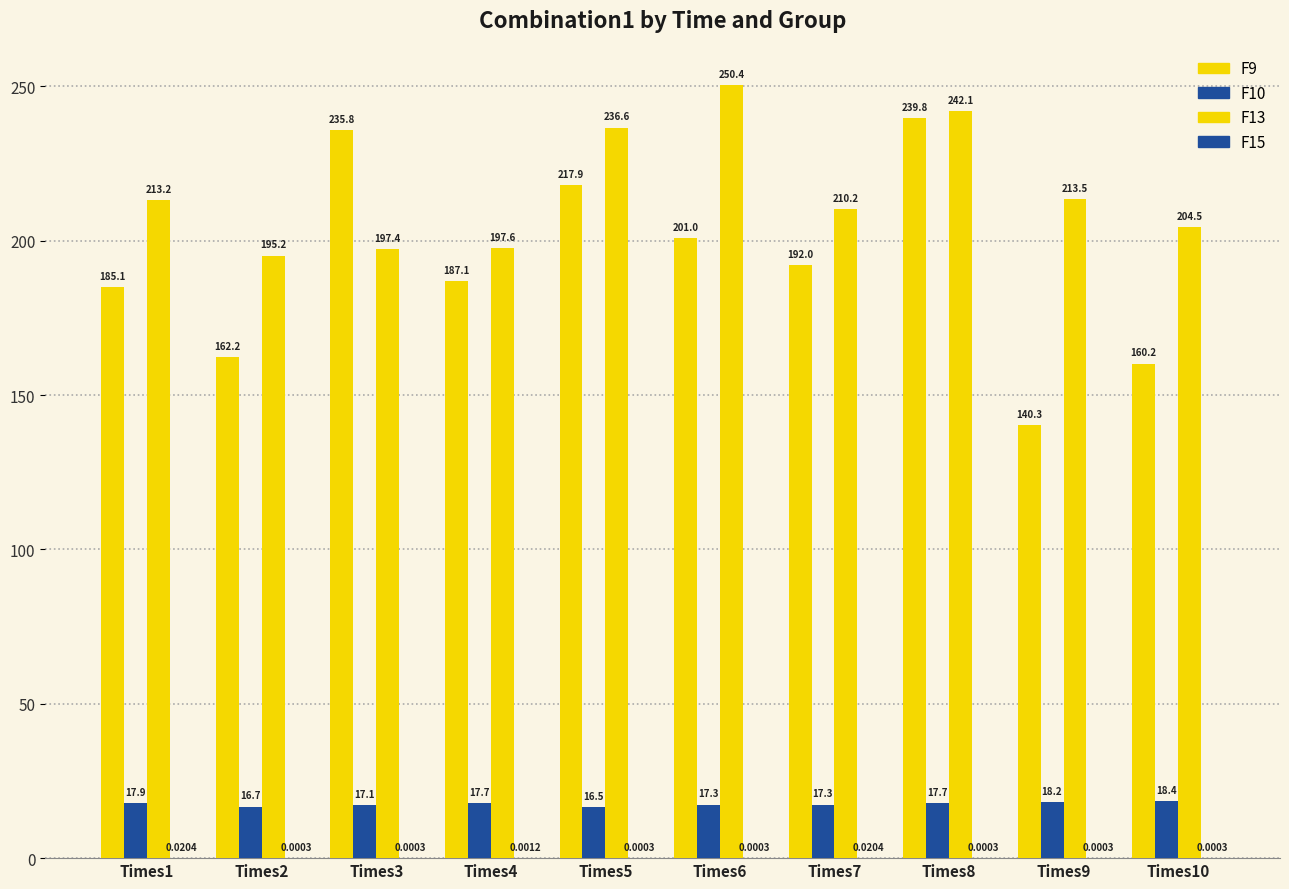

What is the value of the F13 bar at the 10th from the left?

204.5